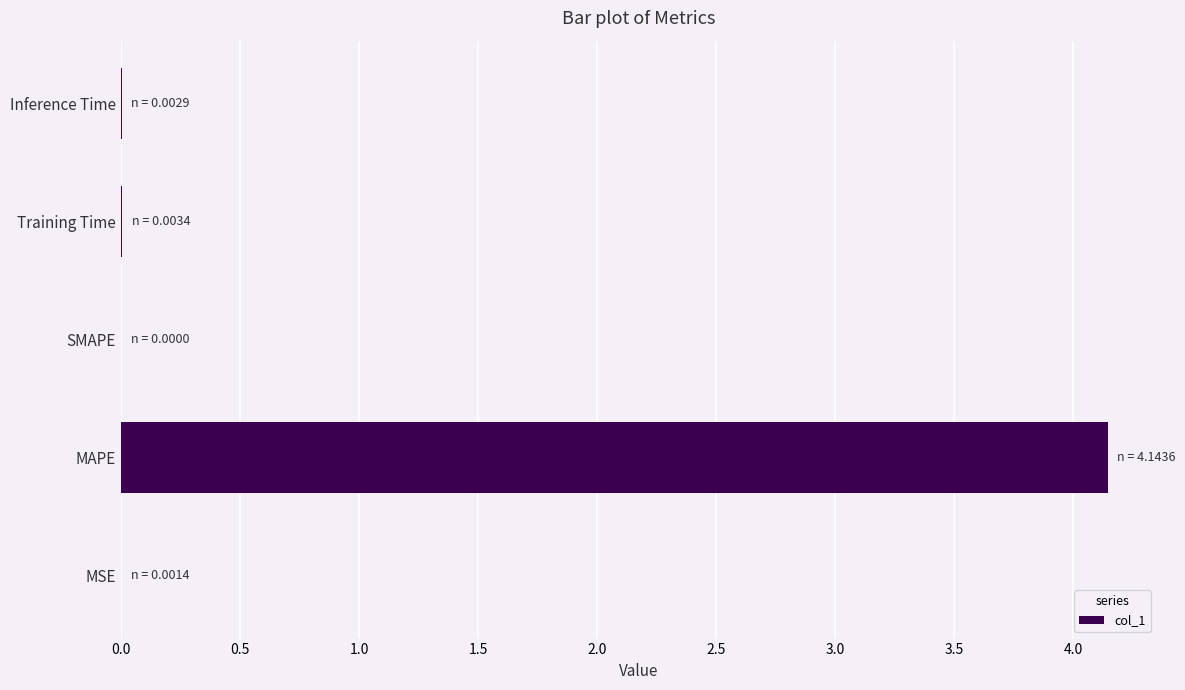

At which category does the chart reach its peak across all series?

MAPE